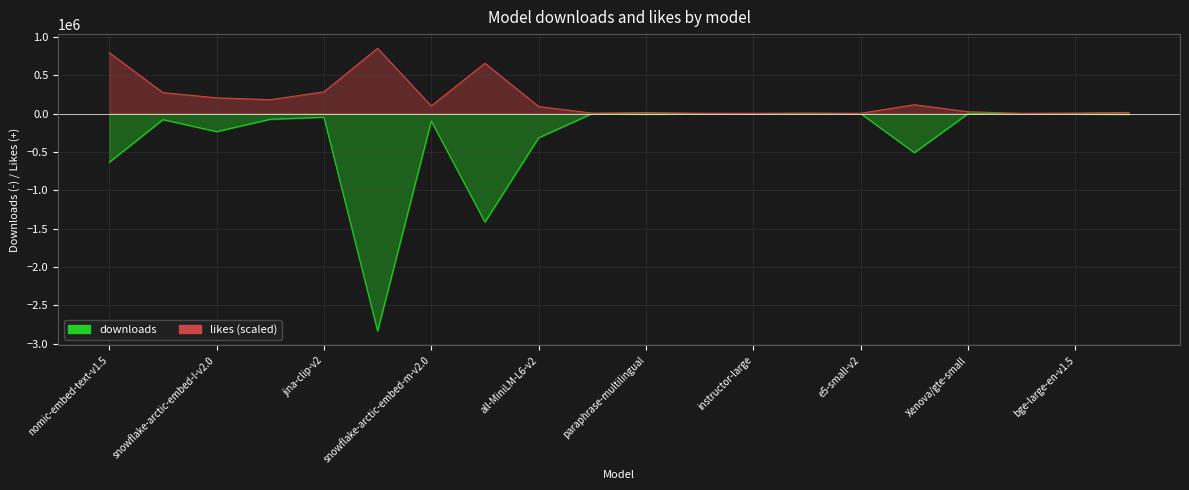

At which label is likes closest to 426652?

jina-clip-v2